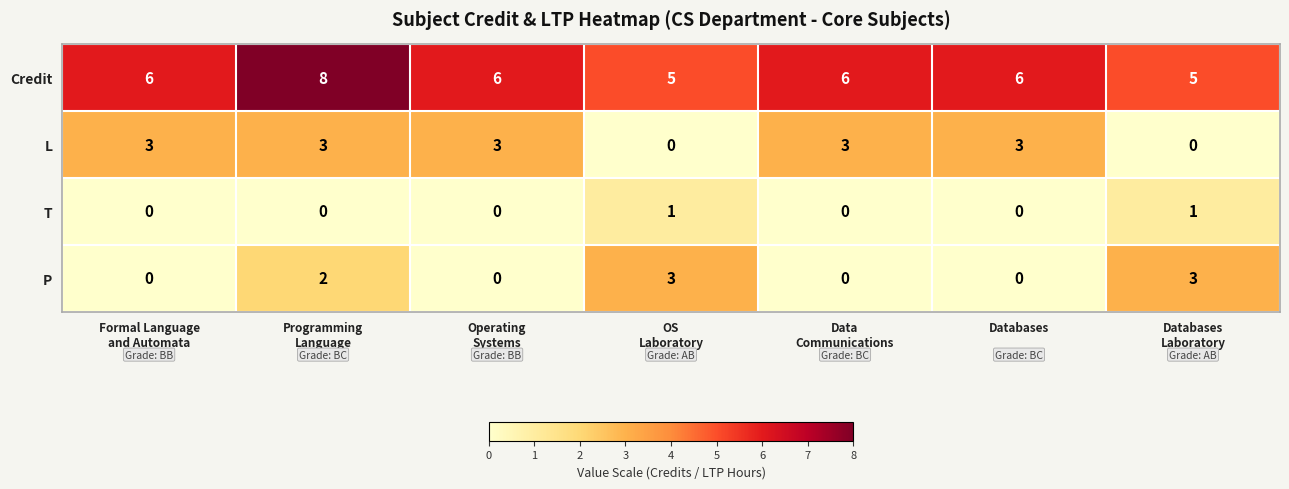

Which series has the largest total across all categories?

Credit